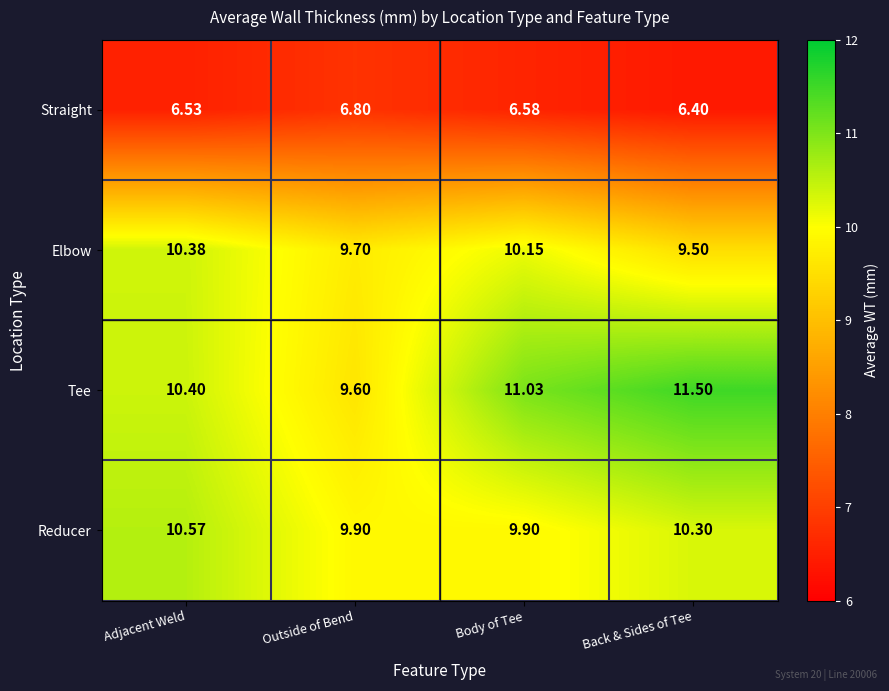

Which series has the largest range (max minus min)?

Tee